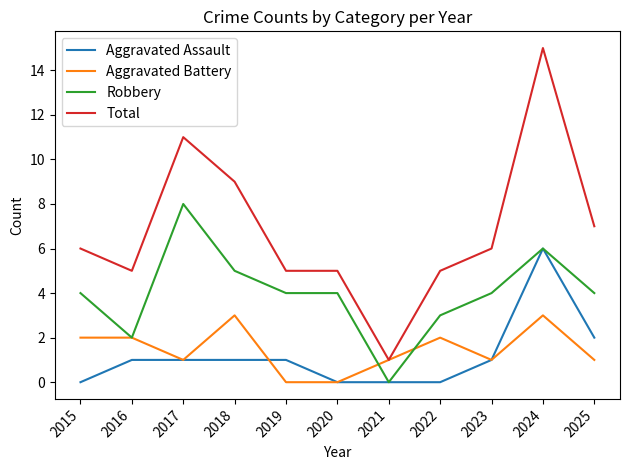

What is the difference between the second highest and second lowest values in the Aggravated Battery series?

3